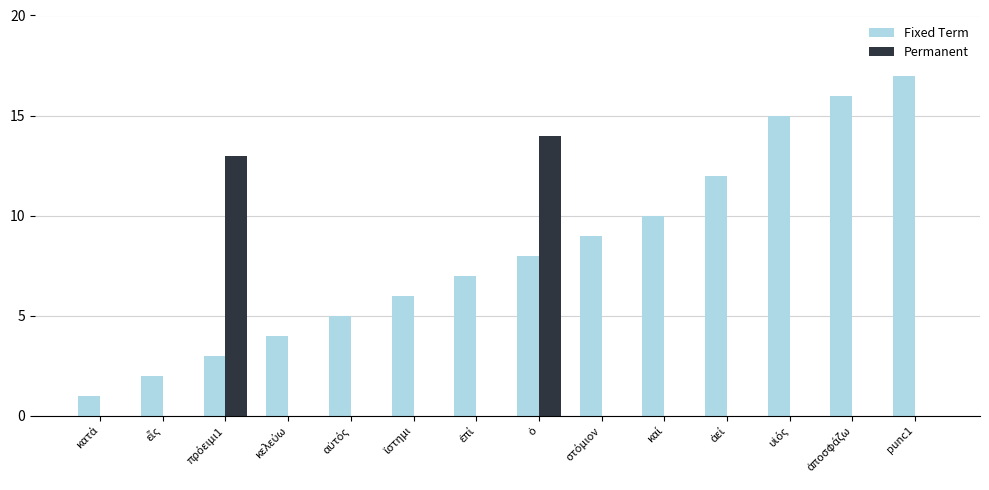

Which series has the largest total across all categories?

Fixed Term